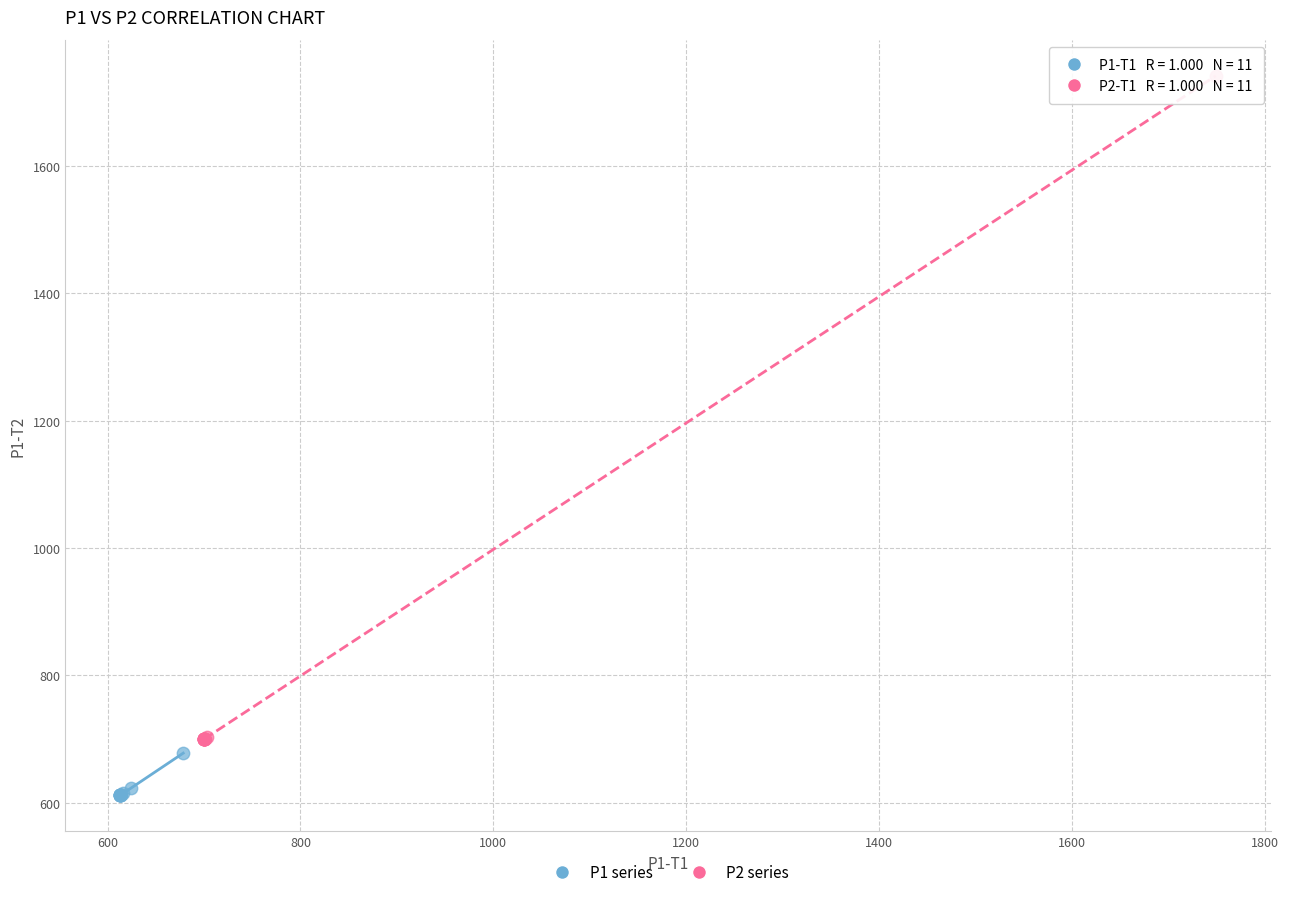

Which series contains the lowest Y value?

P1 series